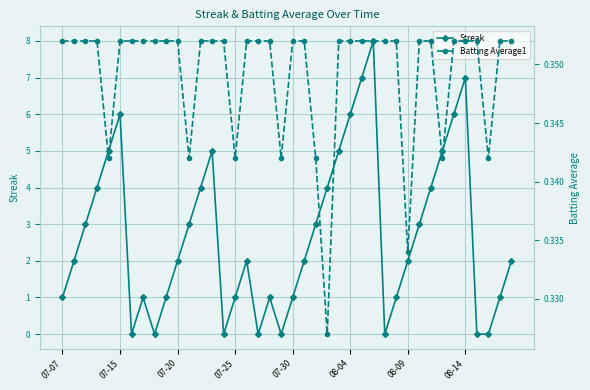

What is the total value across all series at 38?

1.4